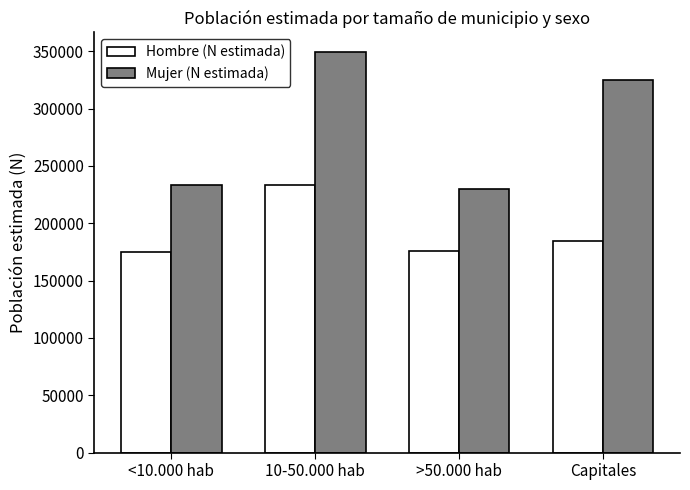

What is the sum of all Hombre (N estimada) values?

768848